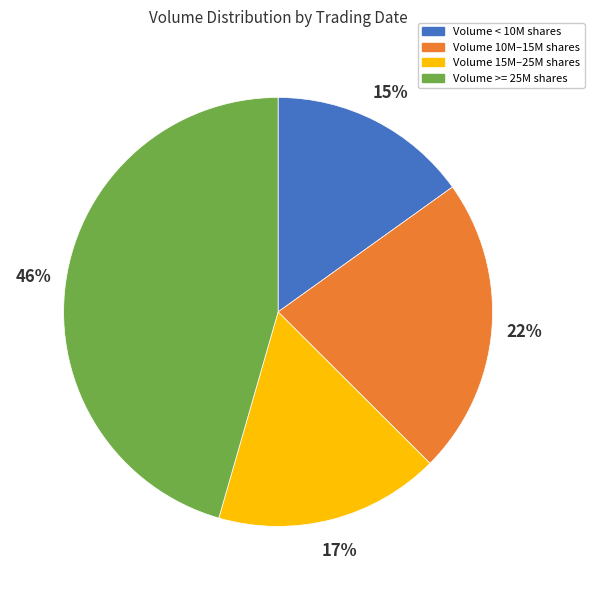

Combined, do Volume 10M–15M shares and Volume 15M–25M shares account for over 50%?

No